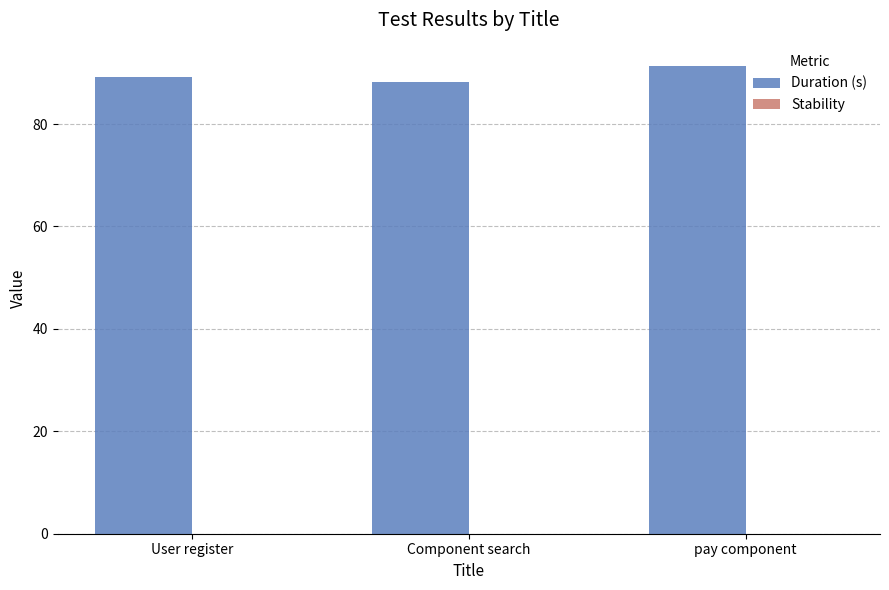

What value does the data have at pay component?

91.3